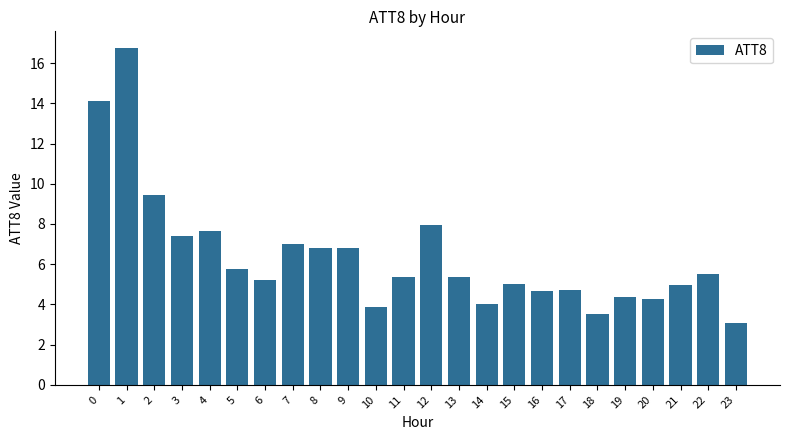

Where is the data nearest to the value 9?

2